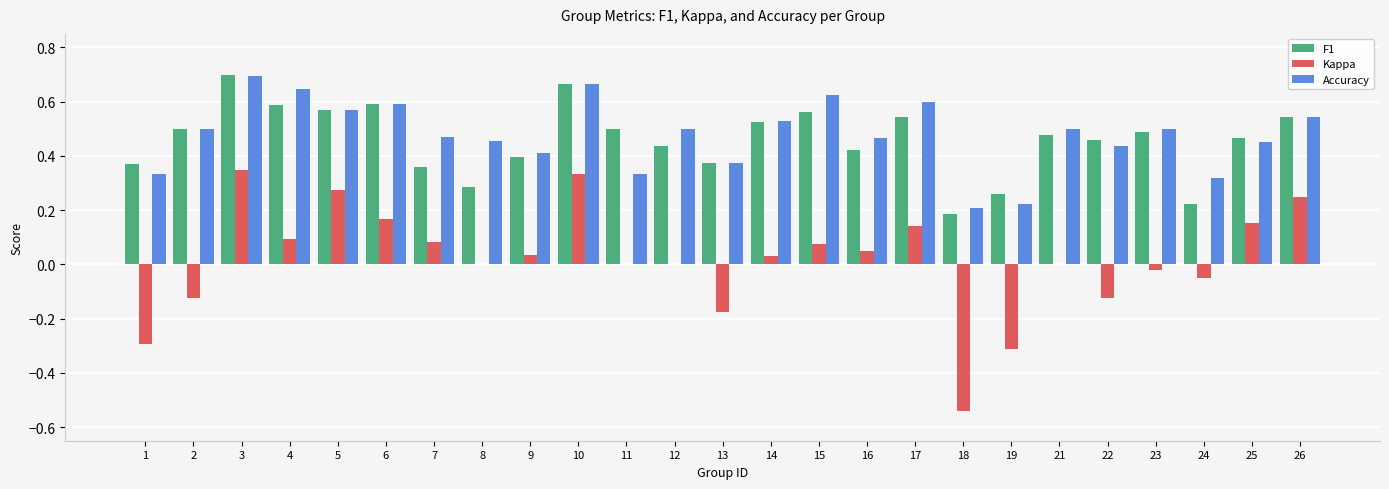

Which series has the widest spread of values?

Kappa